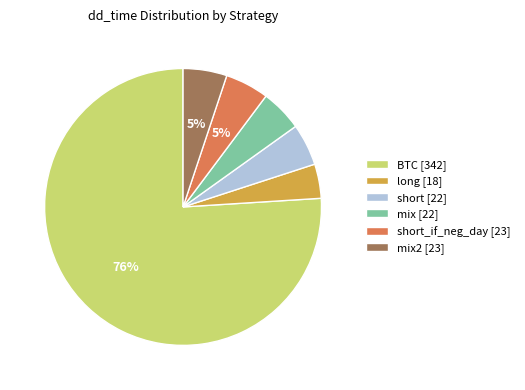

Do short_if_neg_day [23] and BTC [342] together represent more than half of the pie?

Yes